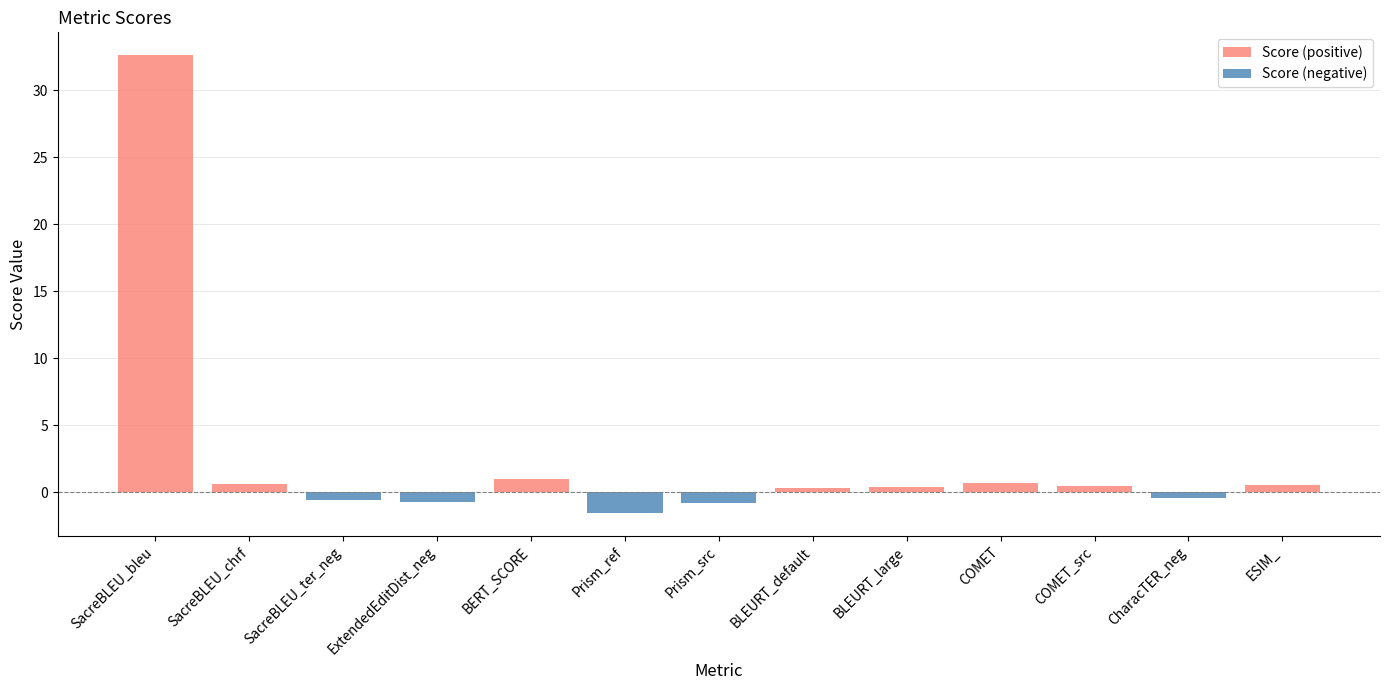

What is the change in value from SacreBLEU_ter_neg to COMET?

+1.2